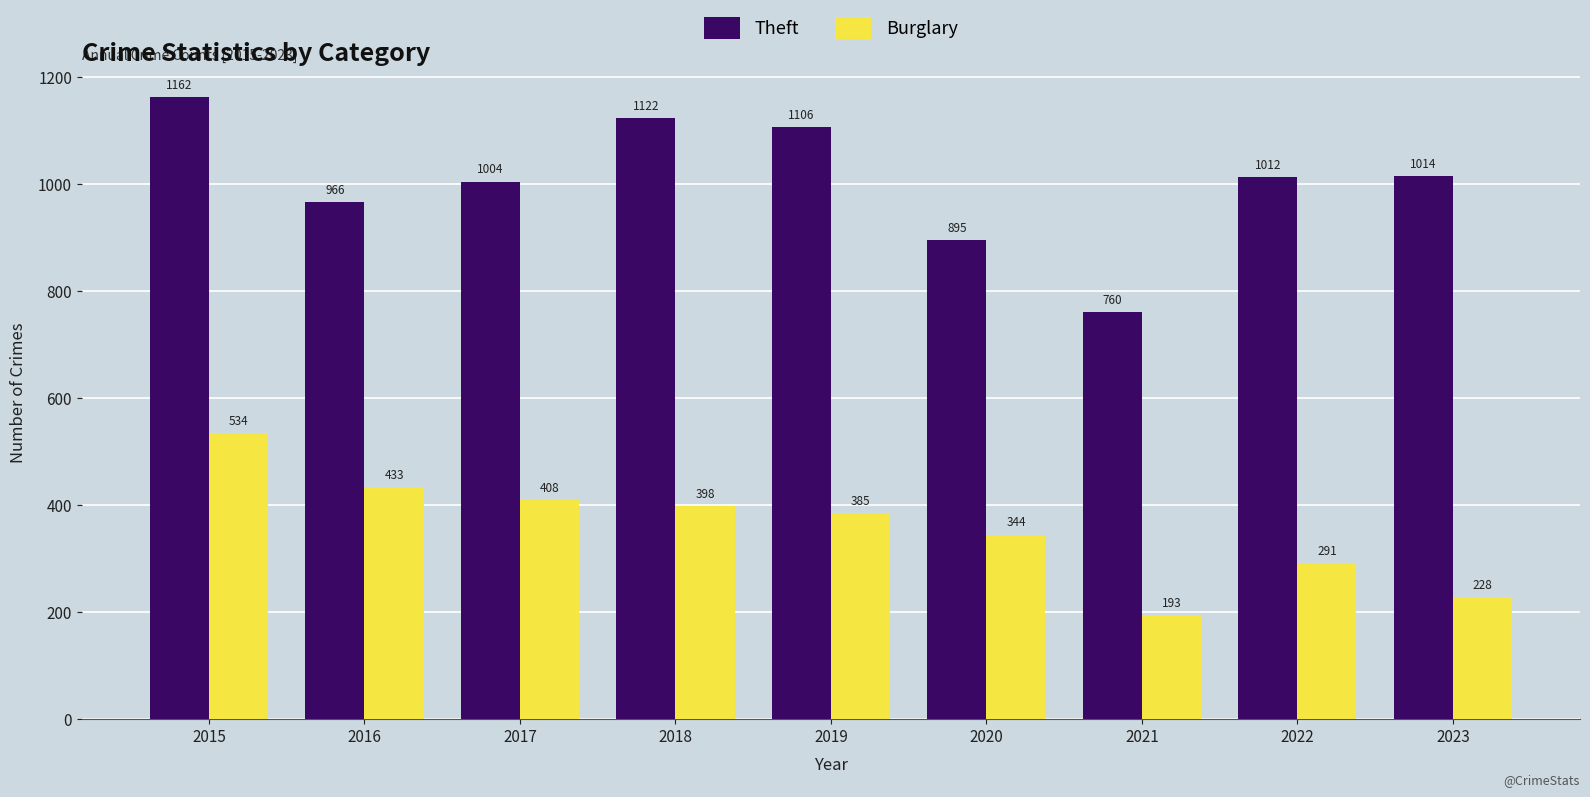

How many bars are there in each group?

2